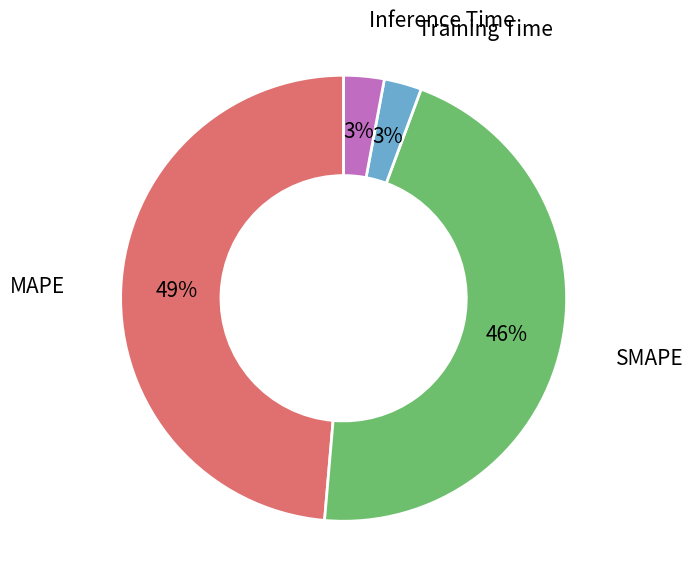

Is it true that Inference Time is 3% of the pie?

True